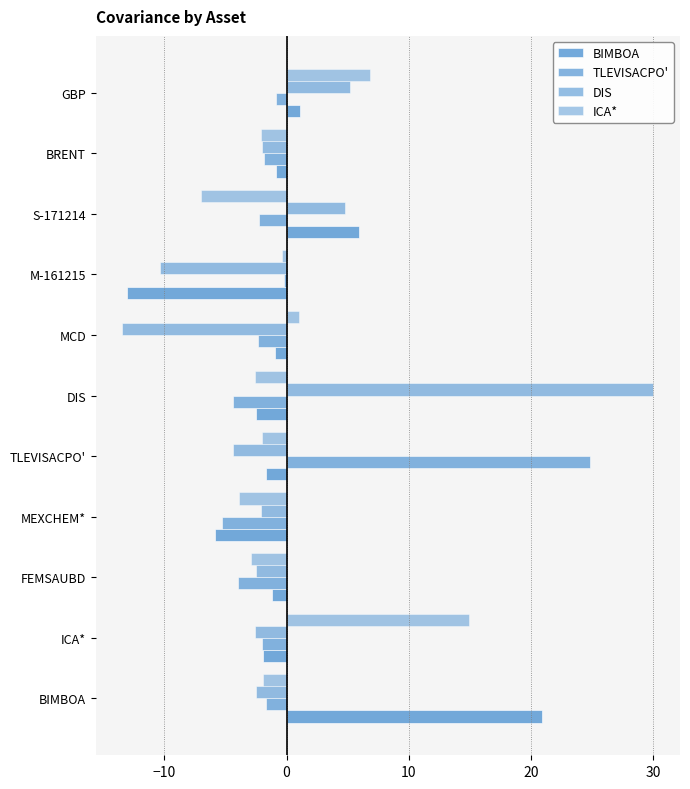

Count the number of data series in this chart.

4